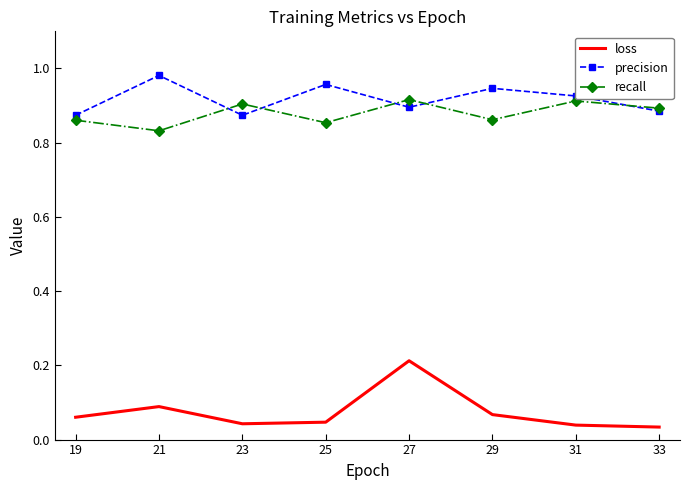

True or false: recall and precision intersect in this chart.

True